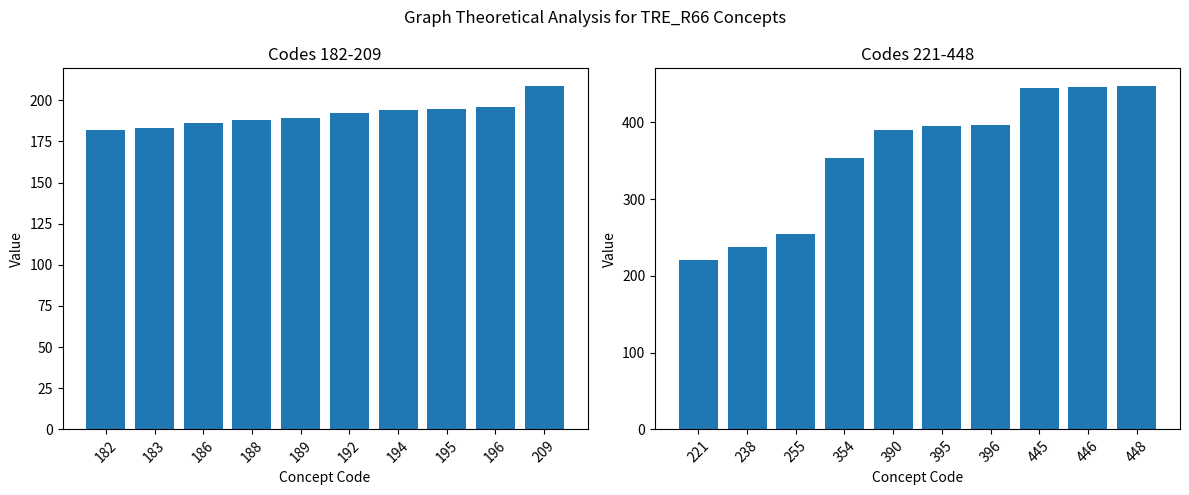

Are the bars grouped side by side (vs. stacked)?

No